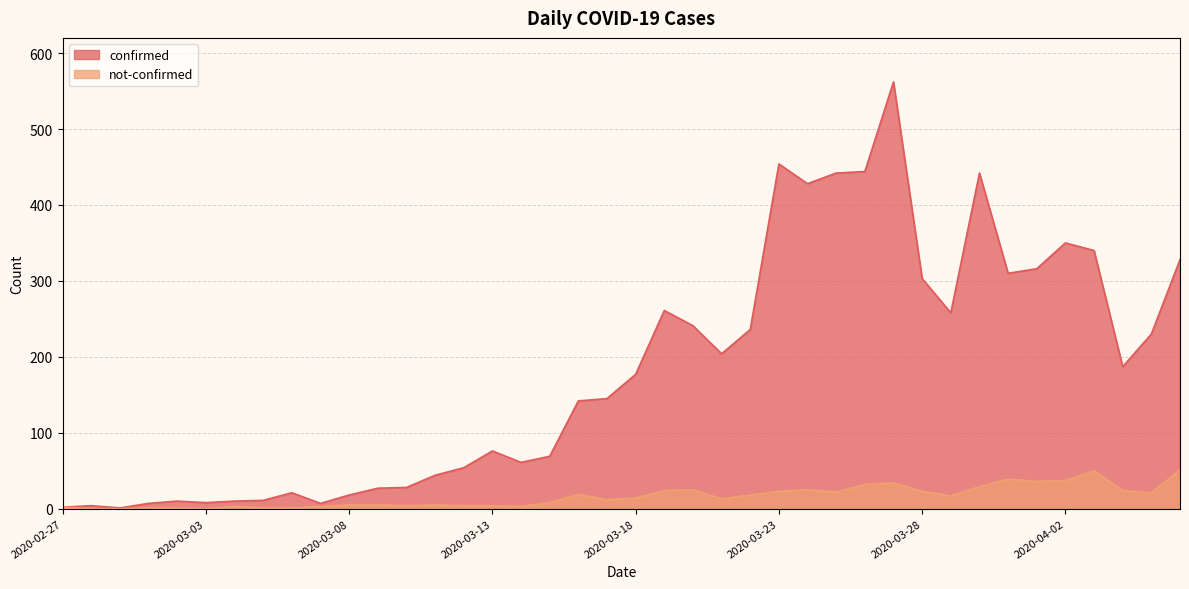

How many positive values does the not-confirmed series have?

37